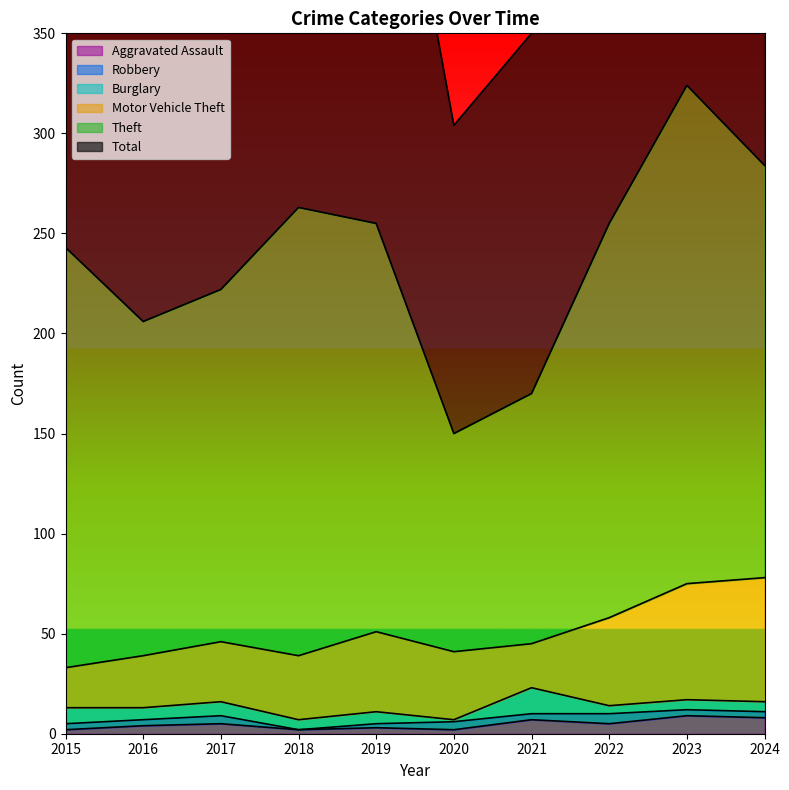

Which category has the highest value in the Theft series?

2023